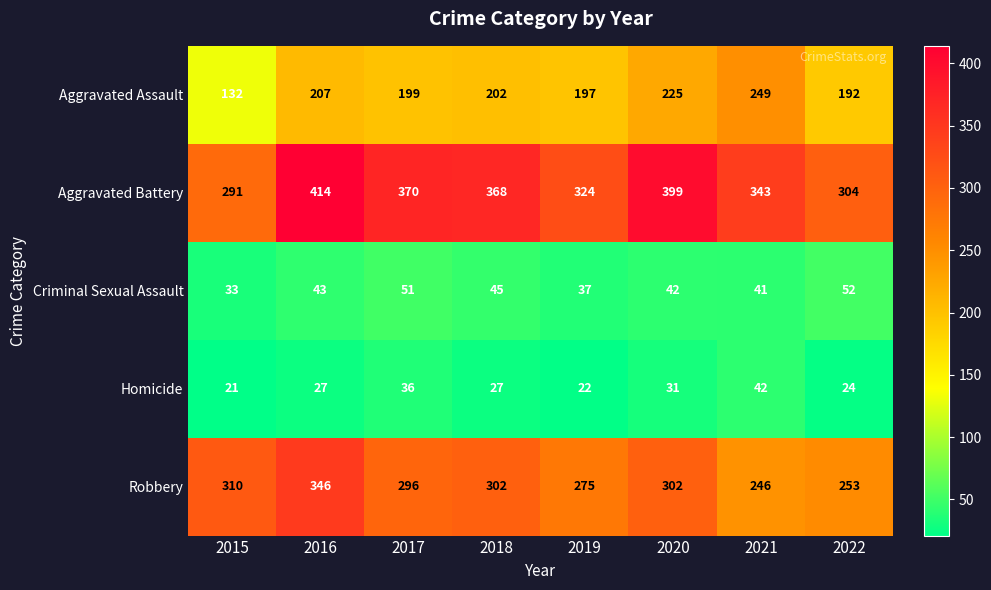

Which series has the largest total across all categories?

Aggravated Battery